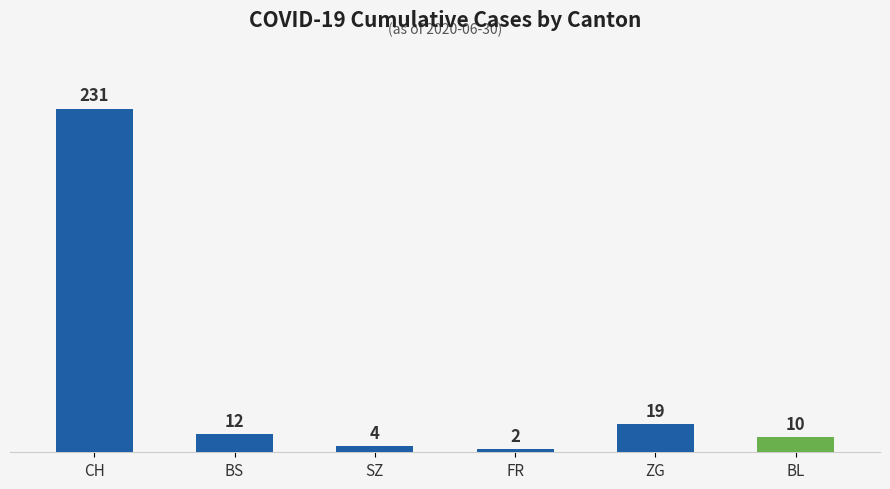

Where is the data nearest to the value 116?

ZG